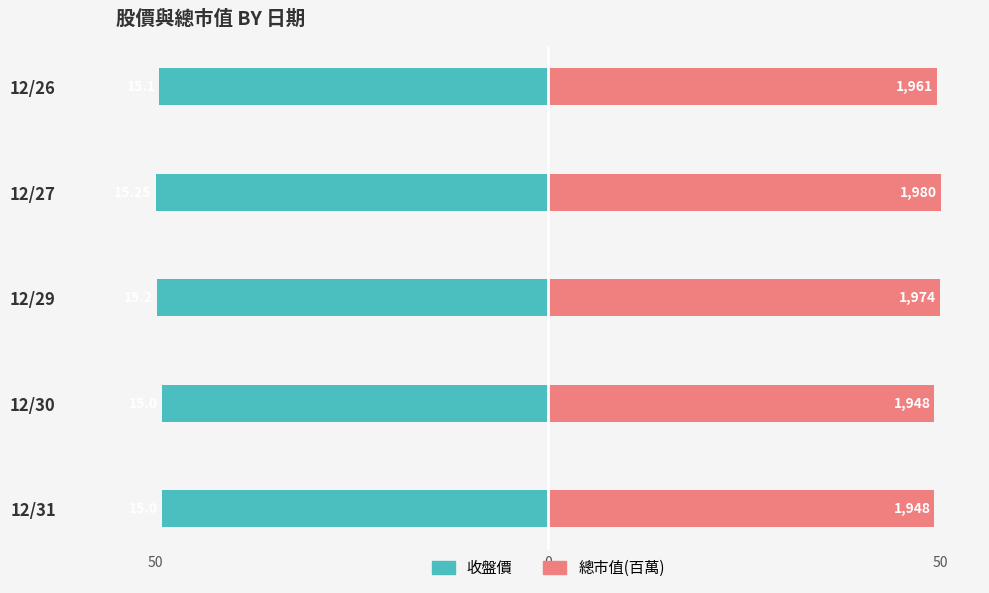

How many bars are there in each group?

2